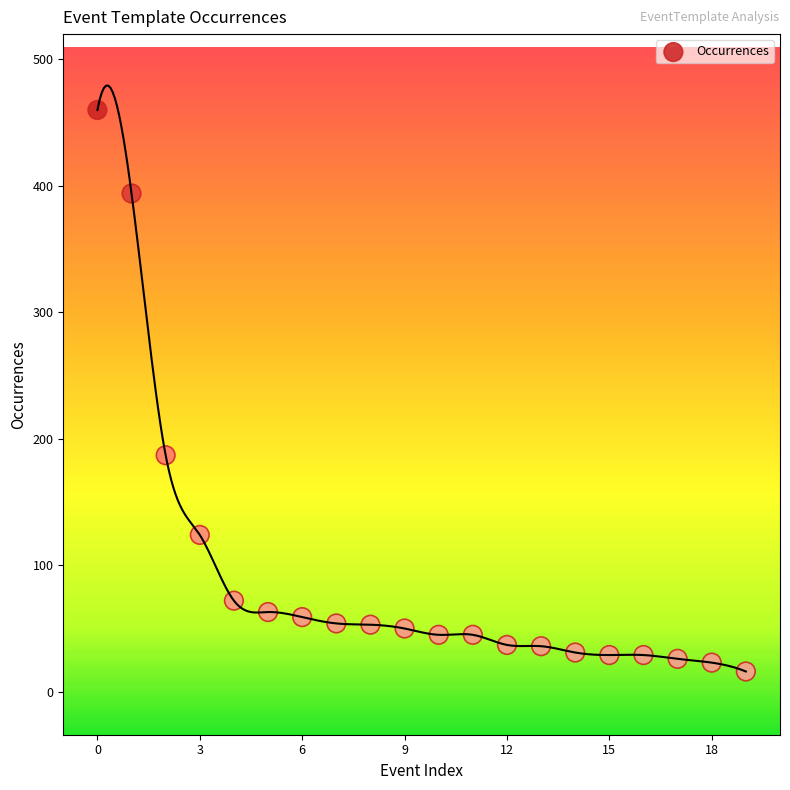

What is the range of Y values (max minus min)?

444